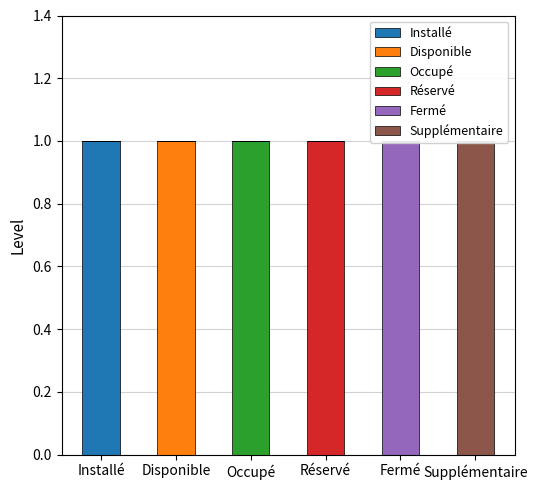

Reading left to right, transcribe all the data shown in this chart.

Installé: Installé=1	Disponible=0	Occupé=0	Réservé=0	Fermé=0	Supplémentaire=0
Disponible: Installé=0	Disponible=1	Occupé=0	Réservé=0	Fermé=0	Supplémentaire=0
Occupé: Installé=0	Disponible=0	Occupé=1	Réservé=0	Fermé=0	Supplémentaire=0
Réservé: Installé=0	Disponible=0	Occupé=0	Réservé=1	Fermé=0	Supplémentaire=0
Fermé: Installé=0	Disponible=0	Occupé=0	Réservé=0	Fermé=1	Supplémentaire=0
Supplémentaire: Installé=0	Disponible=0	Occupé=0	Réservé=0	Fermé=0	Supplémentaire=1